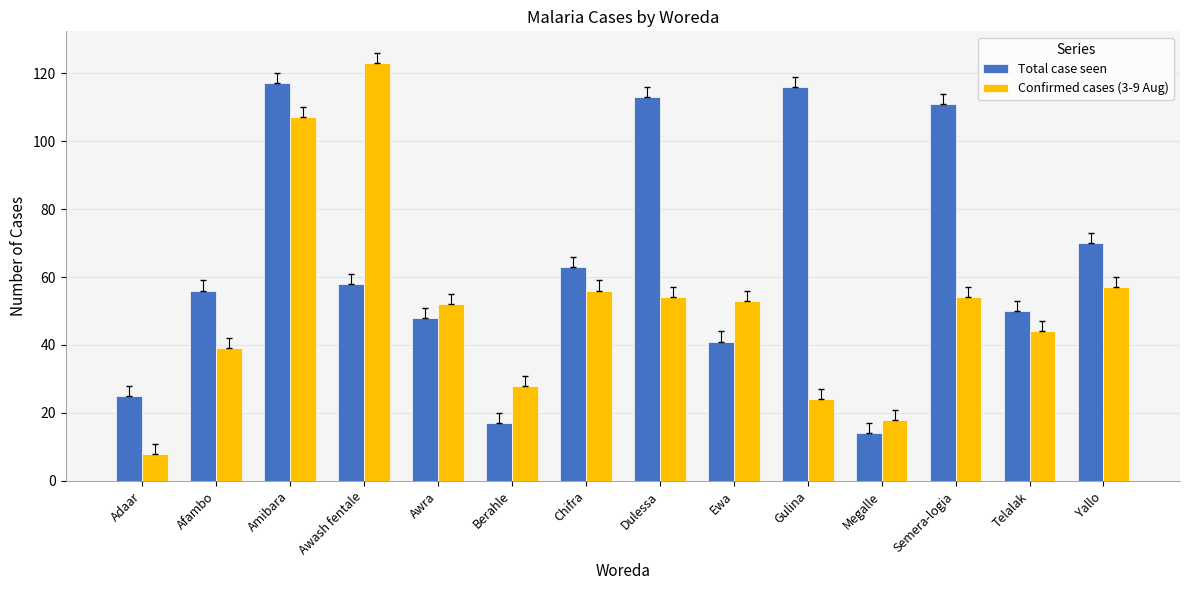

Reading left to right, extract all data points from this chart.

Total case seen: Adaar=25	Afambo=56	Amibara=117	Awash fentale=58	Awra=48	Berahle=17	Chifra=63	Dulessa=113	Ewa=41	Gulina=116	Megalle=14	Semera-logia=111	Telalak=50	Yallo=70
Confirmed cases (3-9 Aug): Adaar=8	Afambo=39	Amibara=107	Awash fentale=123	Awra=52	Berahle=28	Chifra=56	Dulessa=54	Ewa=53	Gulina=24	Megalle=18	Semera-logia=54	Telalak=44	Yallo=57